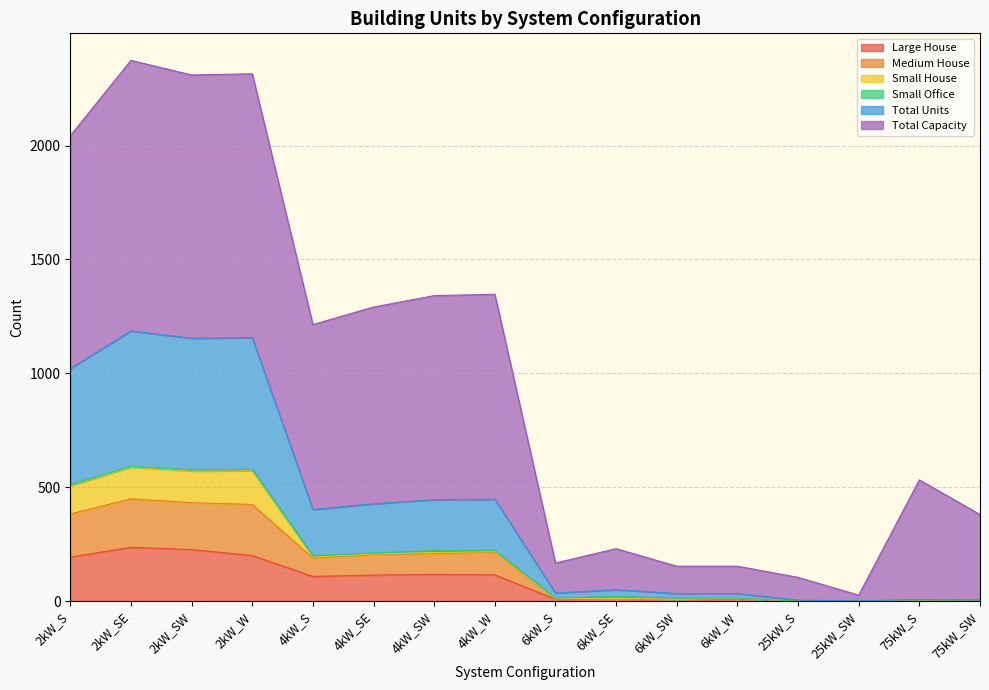

What is the label of the 8th point from the right?

6kW_S